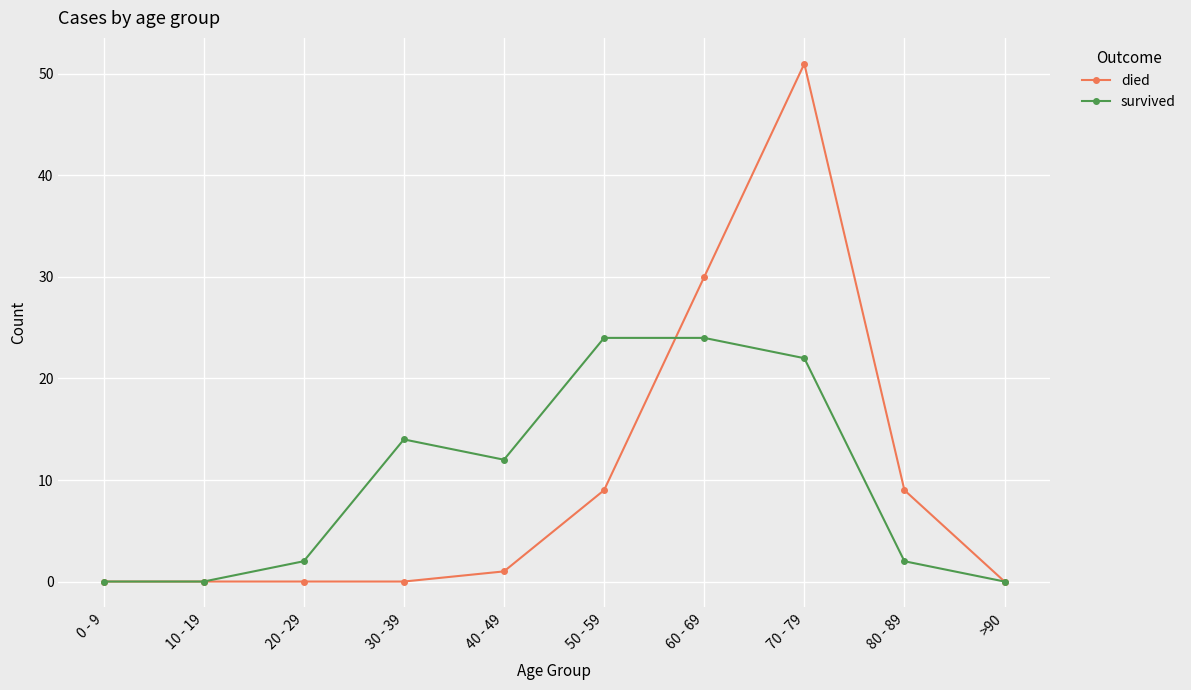

Reading left to right, list all the values displayed in this chart.

died: 0 - 9=0	10 - 19=0	20 - 29=0	30 - 39=0	40 - 49=1	50 - 59=9	60 - 69=30	70 - 79=51	80 - 89=9	>90=0
survived: 0 - 9=0	10 - 19=0	20 - 29=2	30 - 39=14	40 - 49=12	50 - 59=24	60 - 69=24	70 - 79=22	80 - 89=2	>90=0